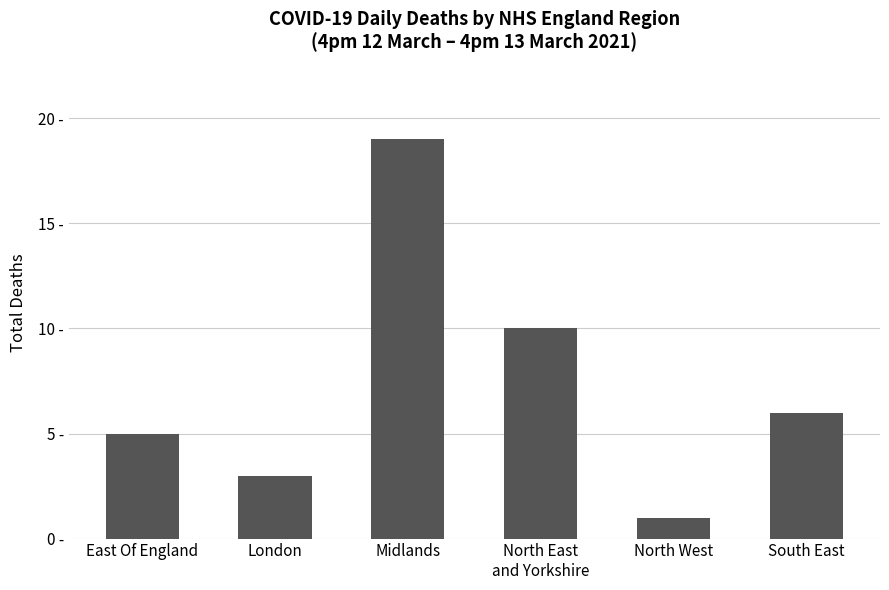

What is the label of the 5th bar from the left?

North West